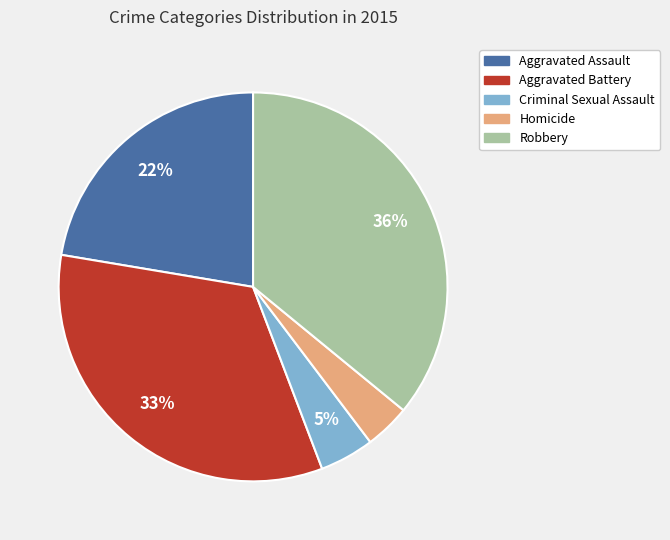

To the nearest percent, what is the difference between the Aggravated Assault and Aggravated Battery slice percentages?

11%